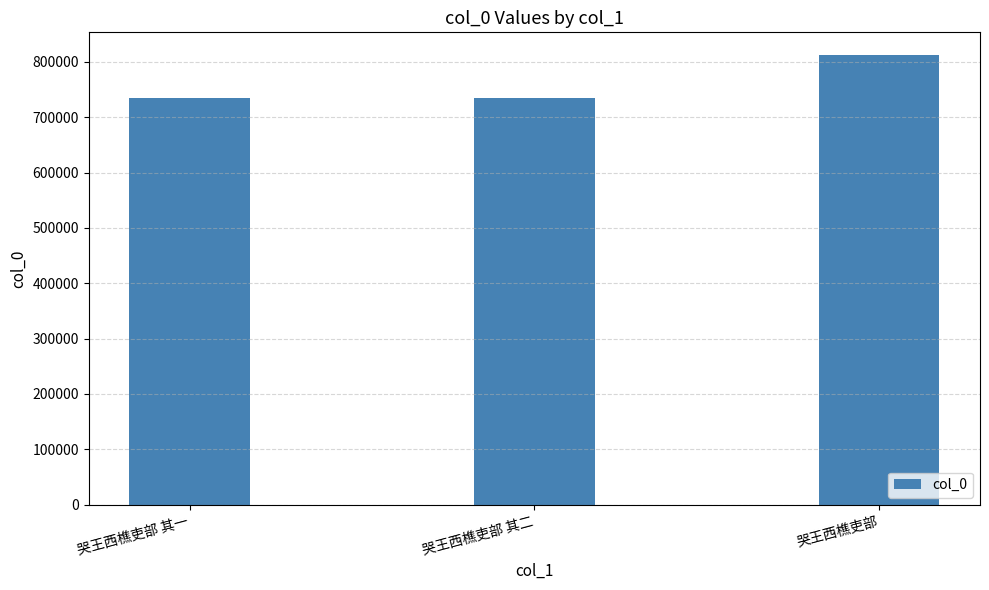

What is the change in value from 哭王西樵吏部 其一 to 哭王西樵吏部 其二?

+1